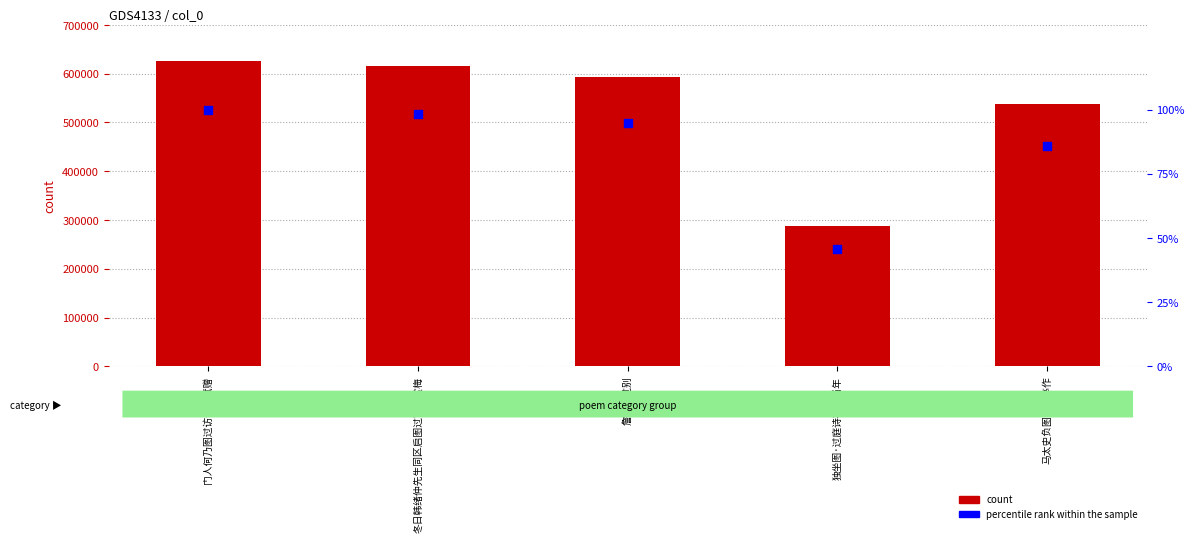

At how many categories does at least one series exceed 228864?

5